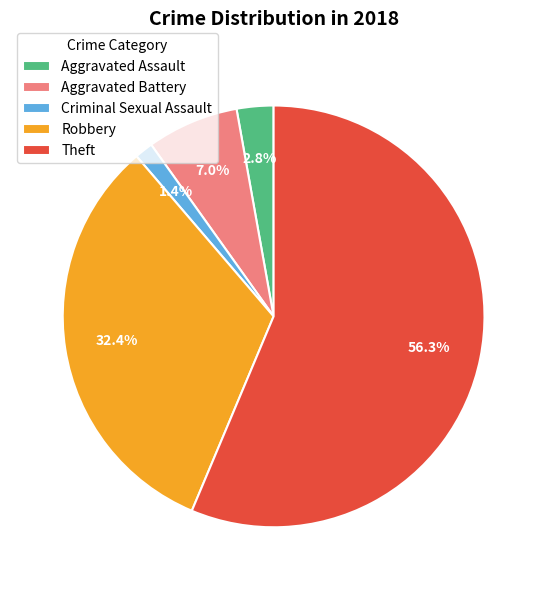

Is it true that Robbery is 6% of the pie?

False